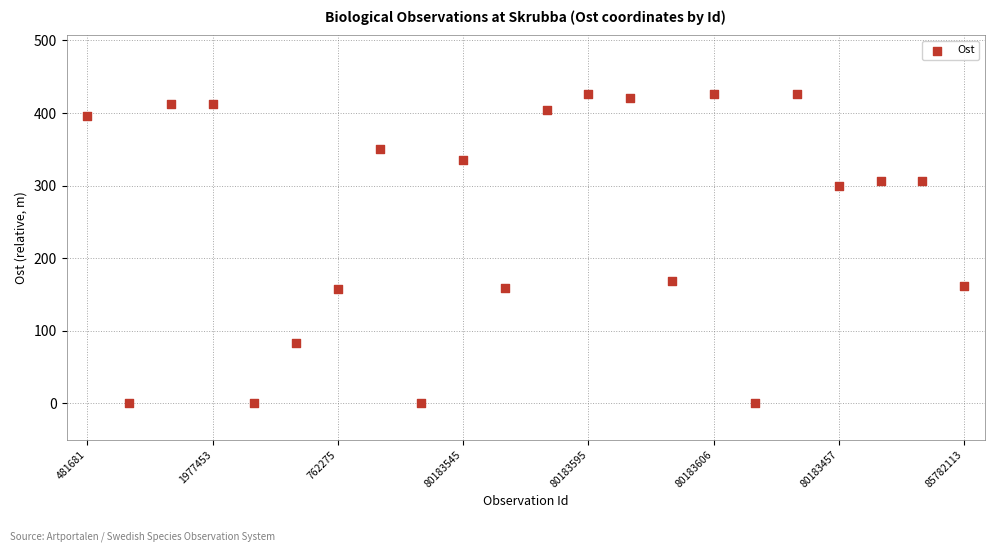

What Y value in the scatter plot is closest to 213?

168.8